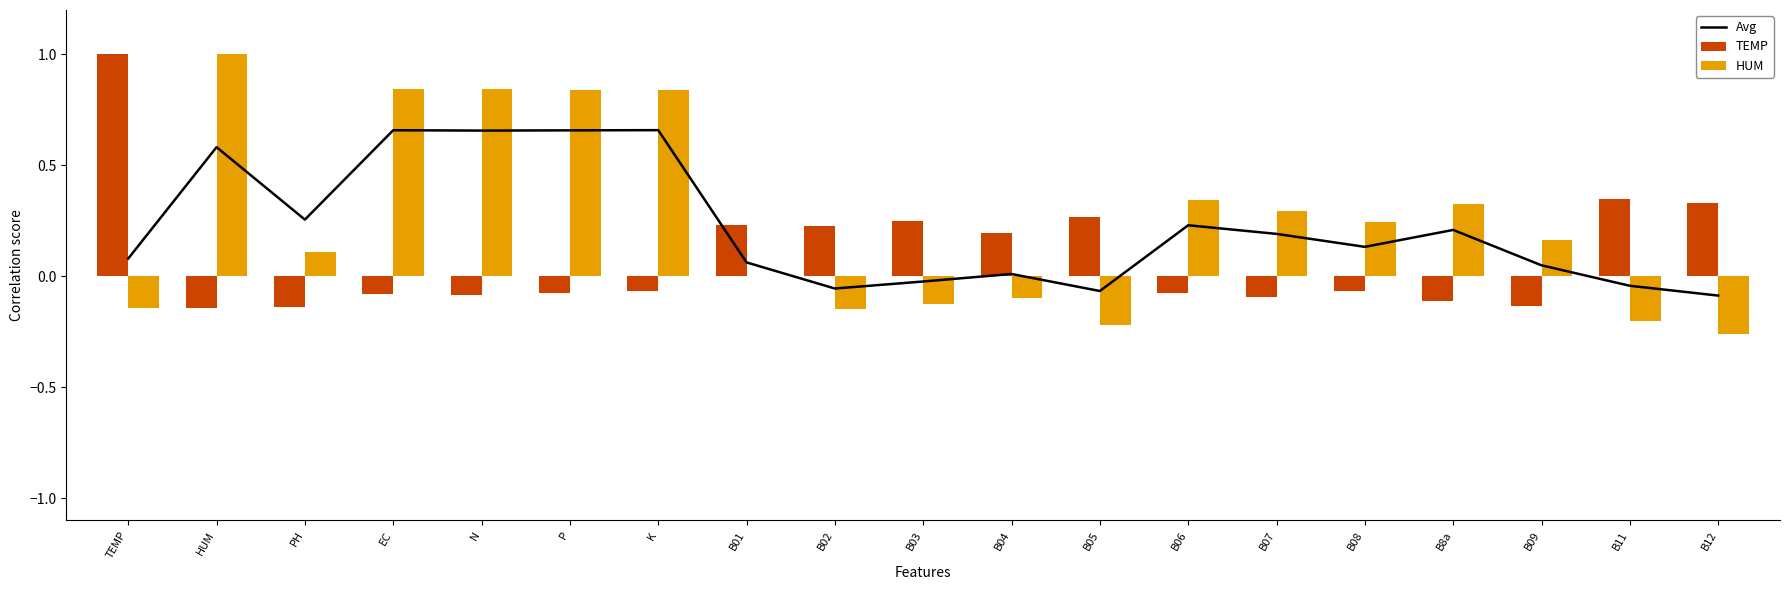

Is the value of HUM at B05 greater than the value of Avg at K?

No